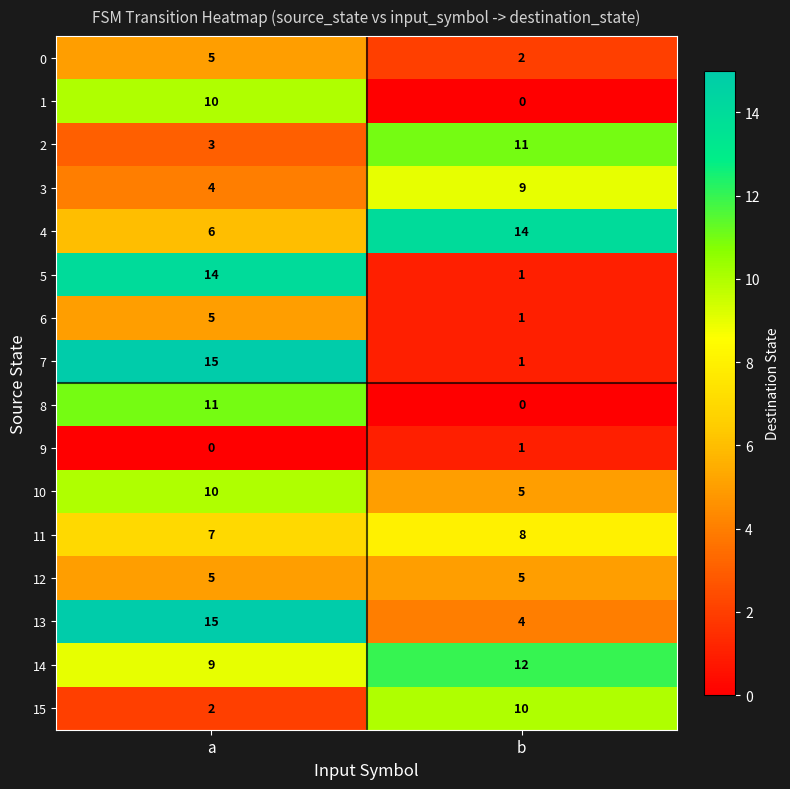

Where is 10 nearest to the value 7?

b